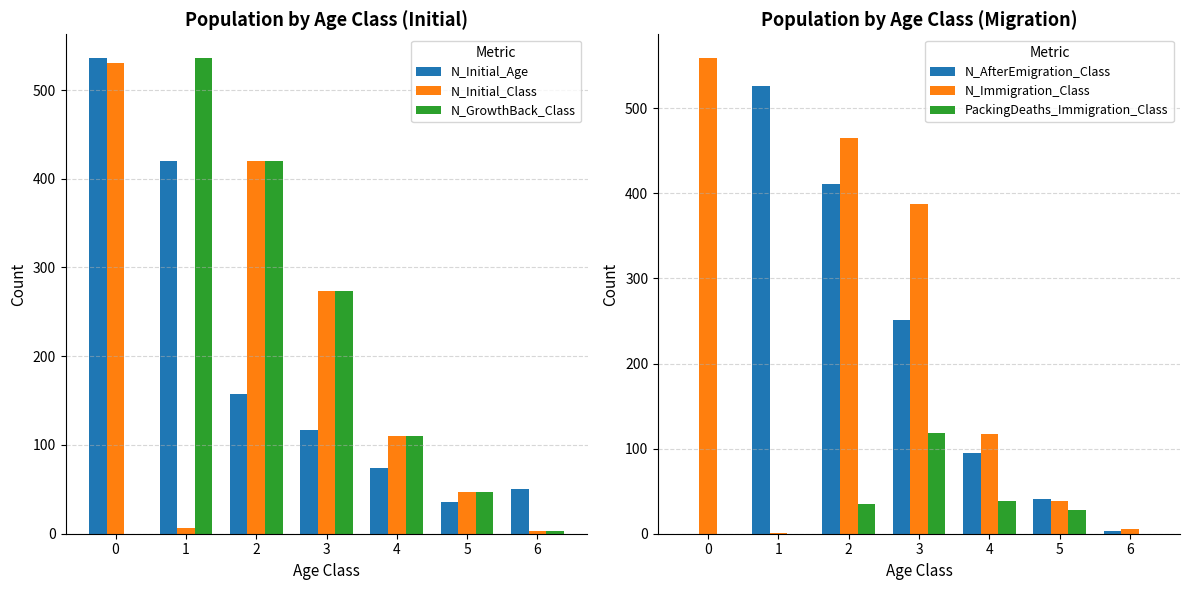

Is the value of N_Immigration_Class at 2 greater than the value of N_AfterEmigration_Class at 6?

Yes